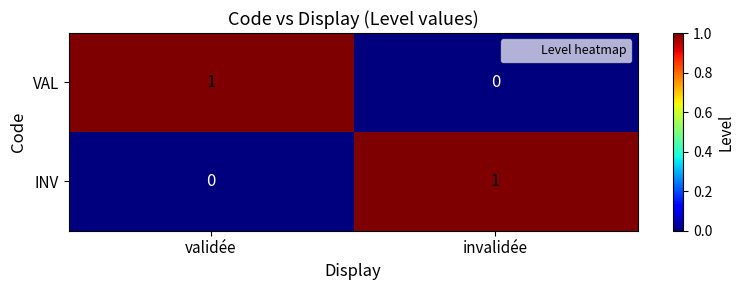

True or false: VAL has a value of 0 at validée.

False